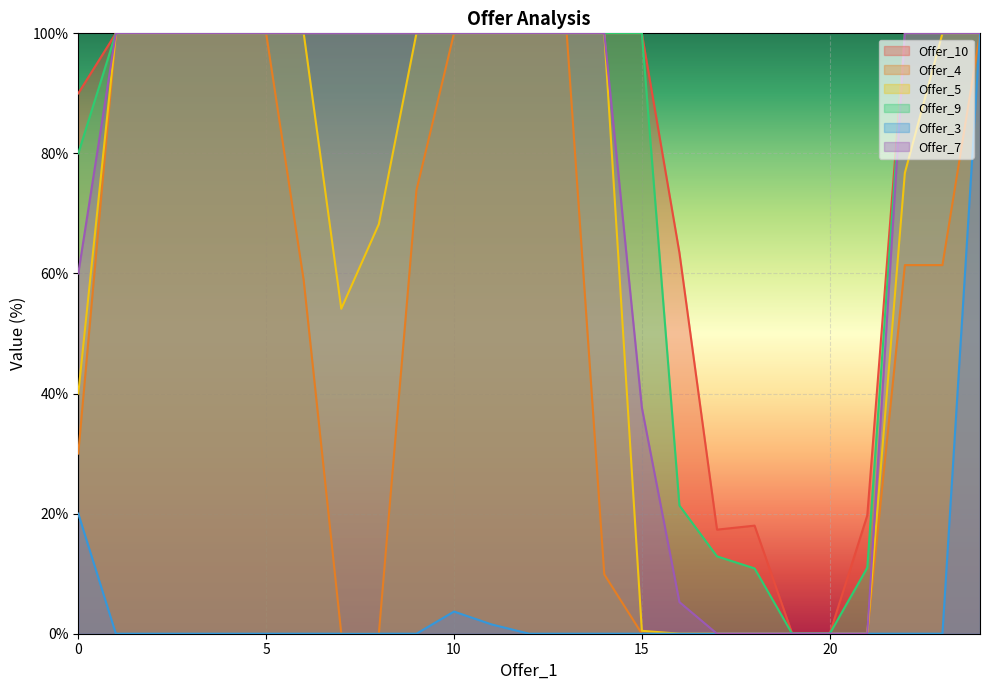

How many lines are shown in the chart?

6